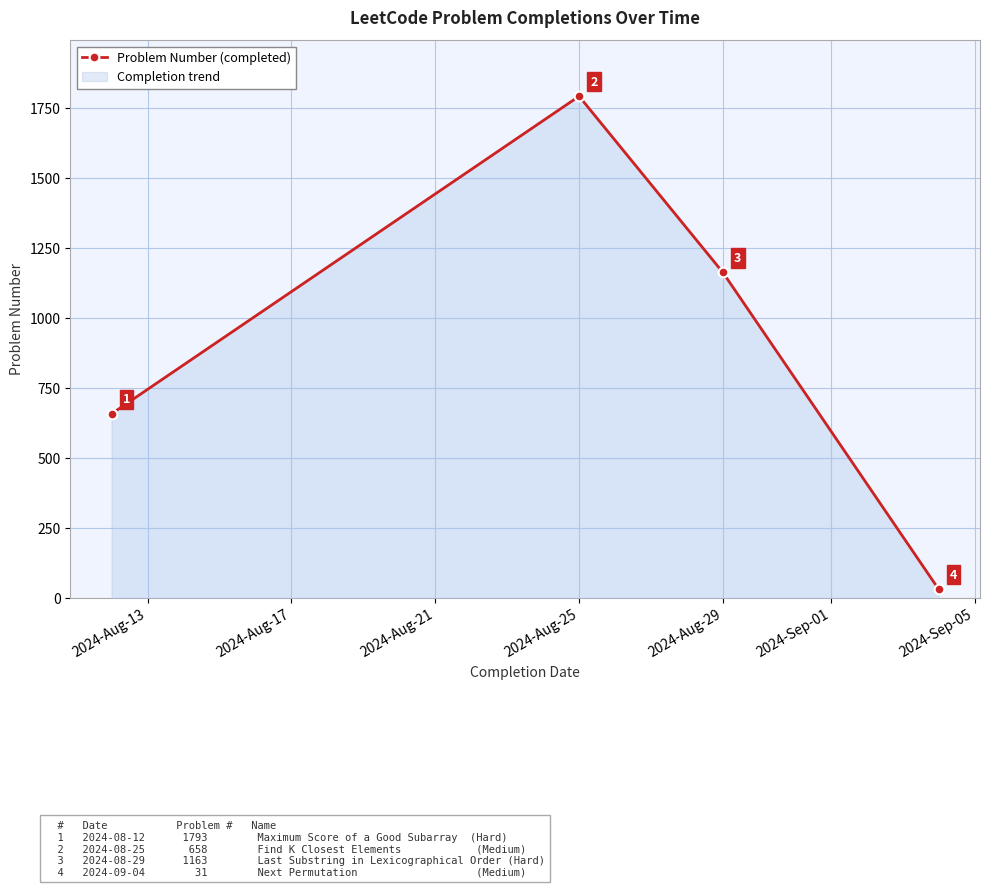

What is the difference between the maximum and minimum values?

1762